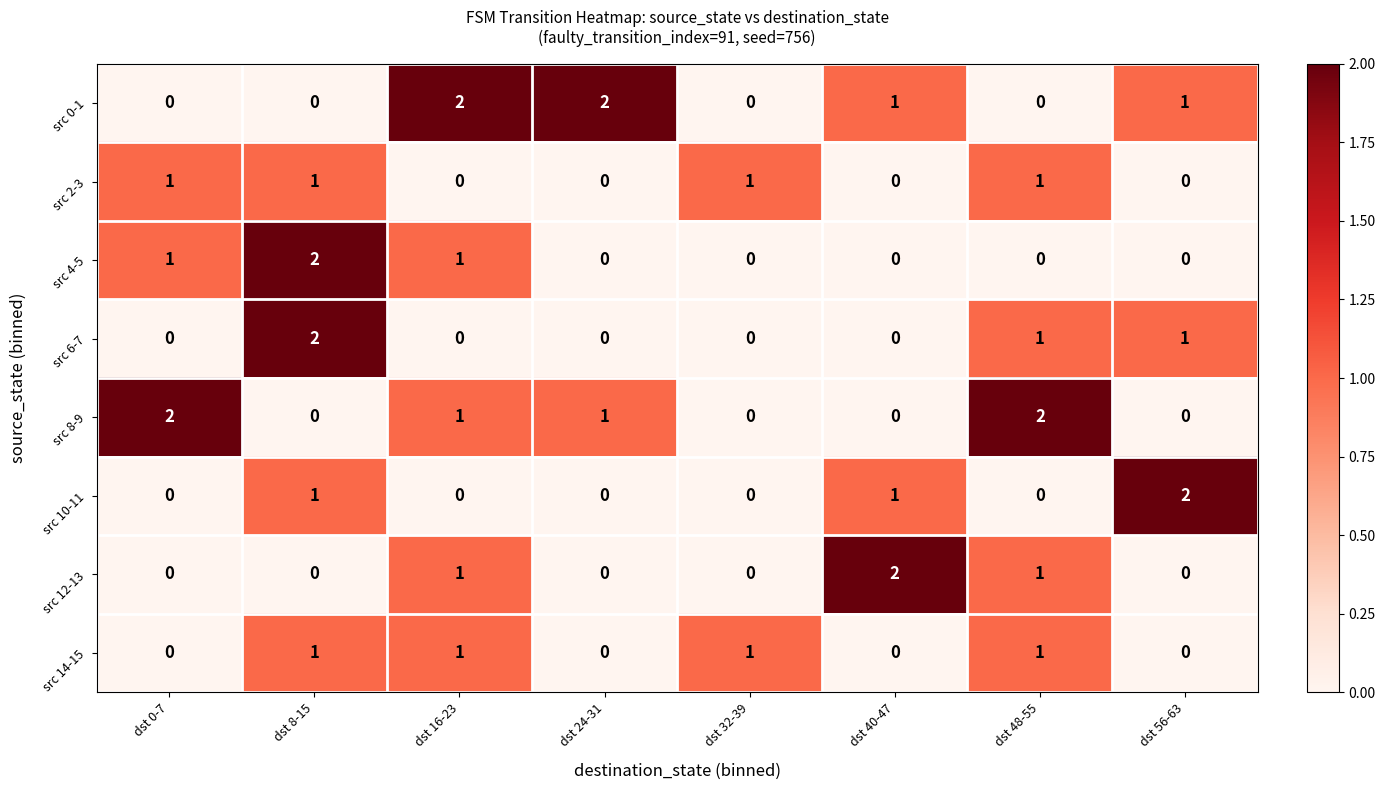

The value of src 8-9 at dst 48-55 is 3. True or false?

False